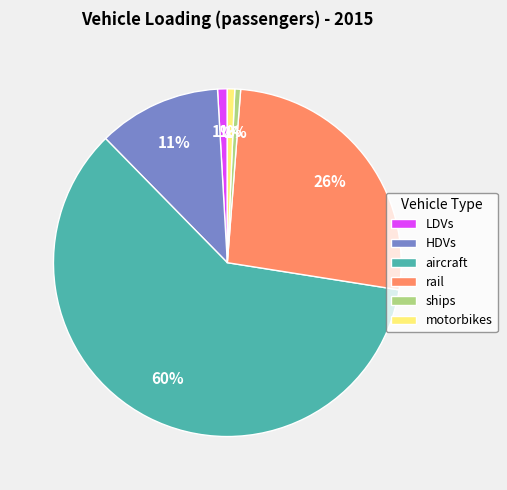

How many slices are in this pie chart?

6